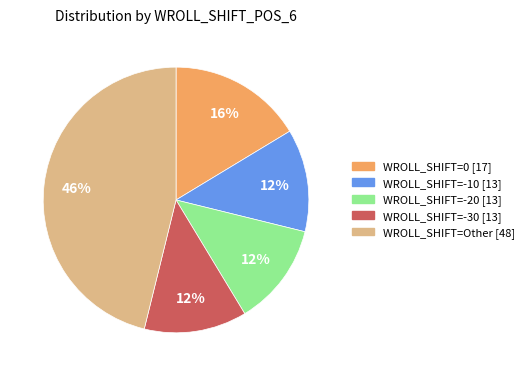

Count the number of slices in the pie.

5